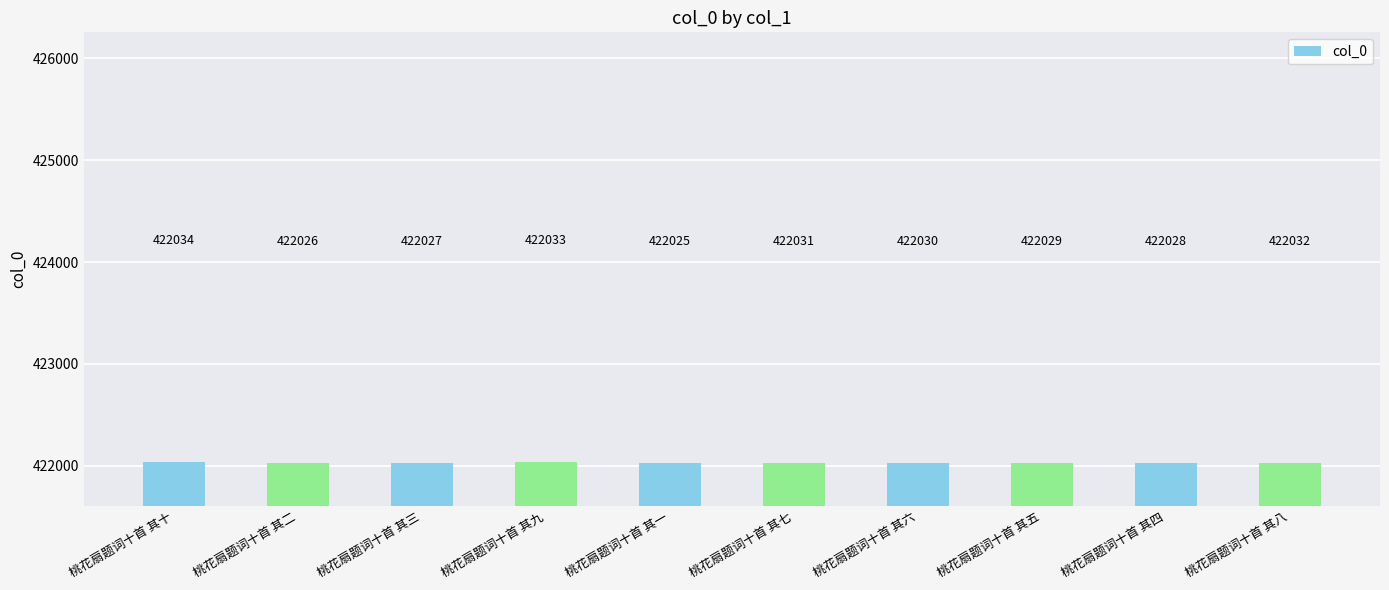

Where is the data nearest to the value 422029?

桃花扇题词十首 其五